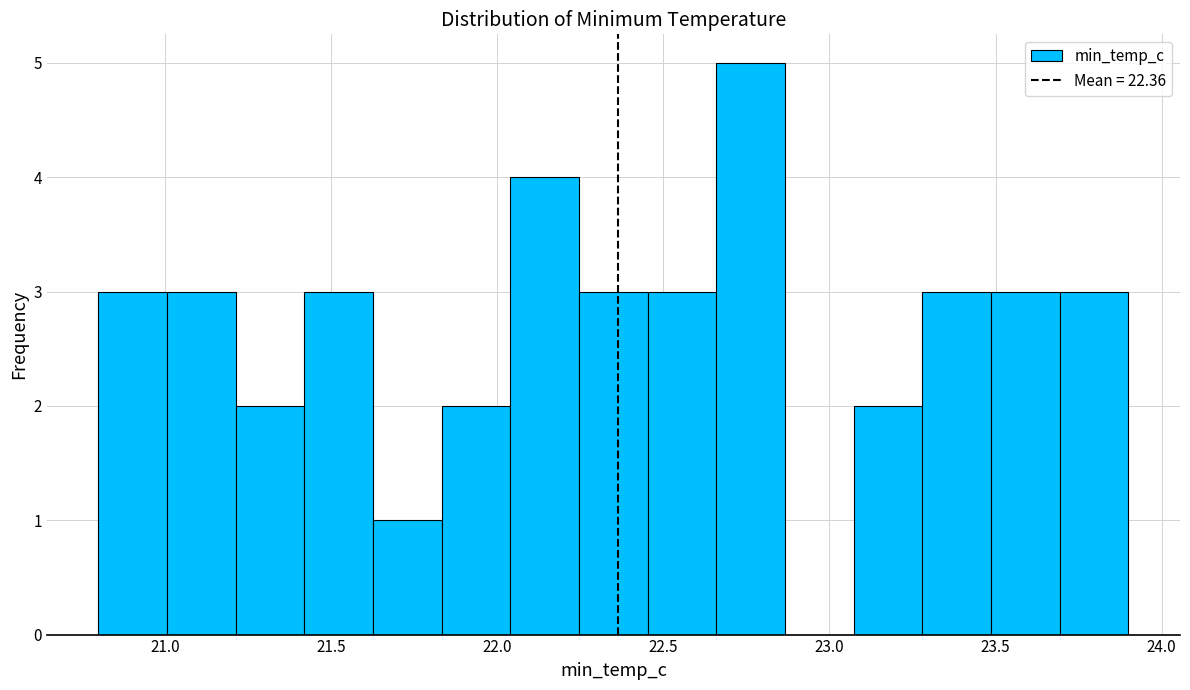

Reading left to right, transcribe this chart: for each bar, give the range it covers on the x-axis and its height. Neither the bar edges nor the heights are printed on the chart, so give them approximately, as read against the axes.

20.80 to 21.00: 3
21.00 to 21.20: 3
21.20 to 21.40: 2
21.40 to 21.65: 3
21.65 to 21.85: 1
21.85 to 22.05: 2
22.05 to 22.25: 4
22.25 to 22.45: 3
22.45 to 22.65: 3
22.65 to 22.85: 5
22.85 to 23.05: 0
23.05 to 23.30: 2
23.30 to 23.50: 3
23.50 to 23.70: 3
23.70 to 23.90: 3